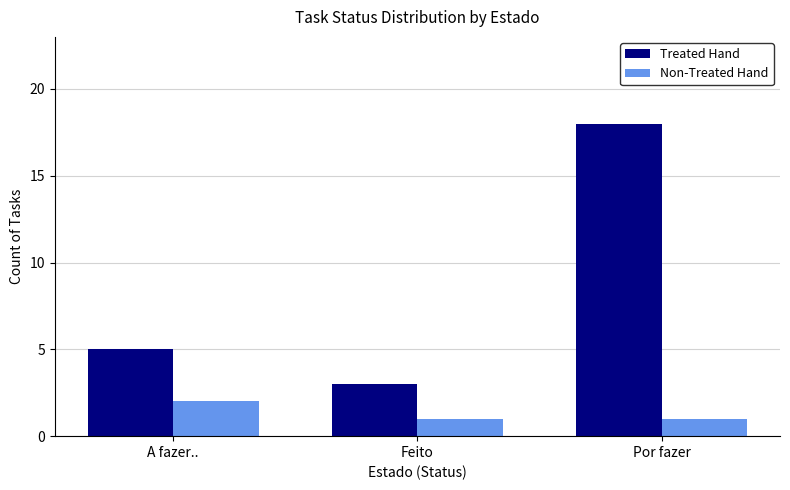

What is the total value across all series at Por fazer?

19